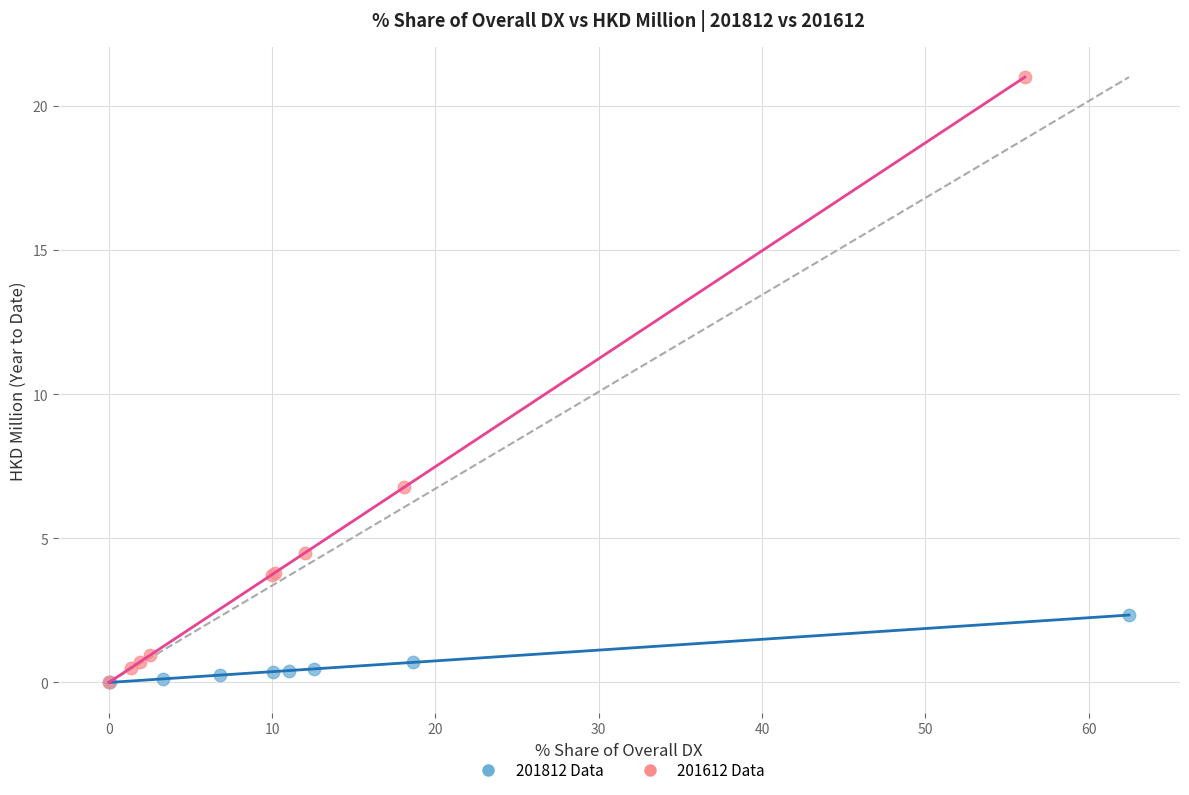

Which series has the largest Y range (max minus min)?

201612 Data